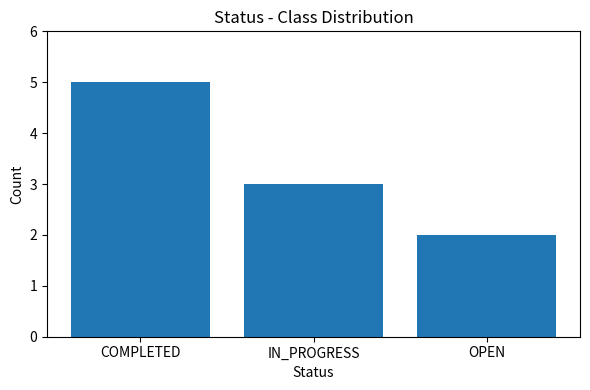

How many bars are there in total?

3